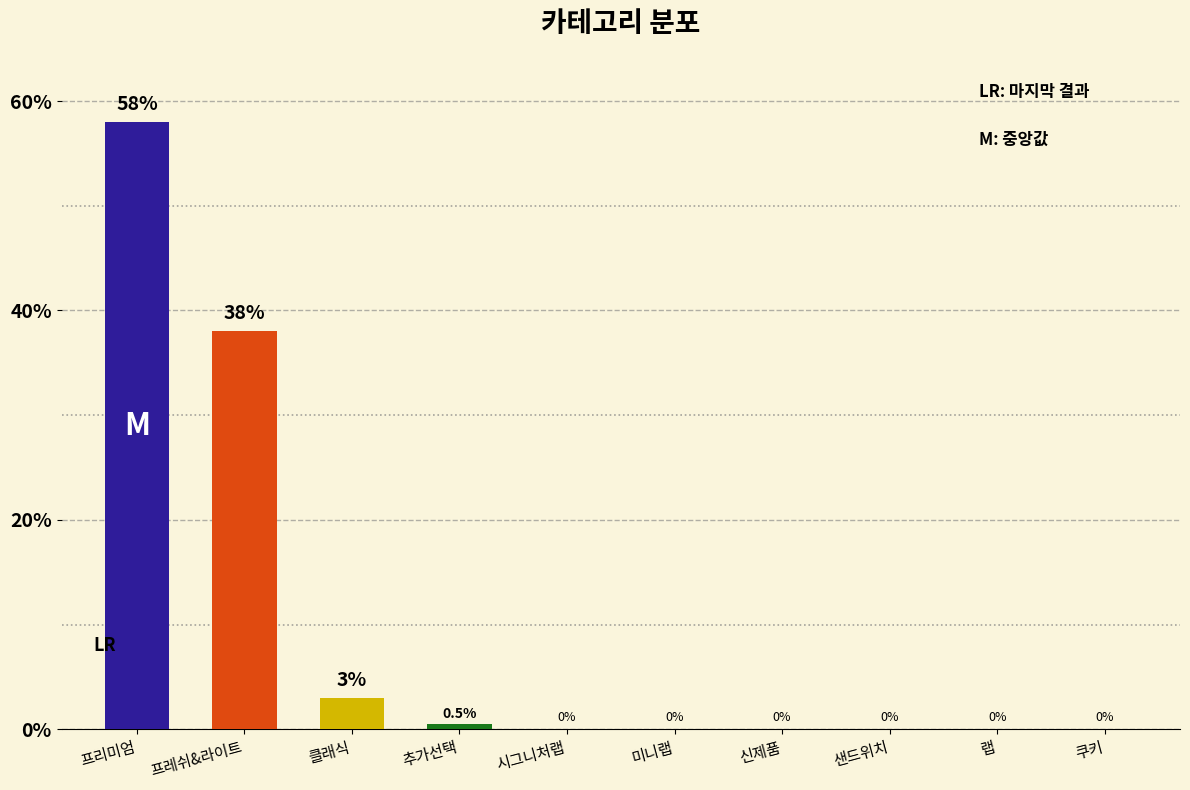

Which category has the highest value across all series?

프리미엄